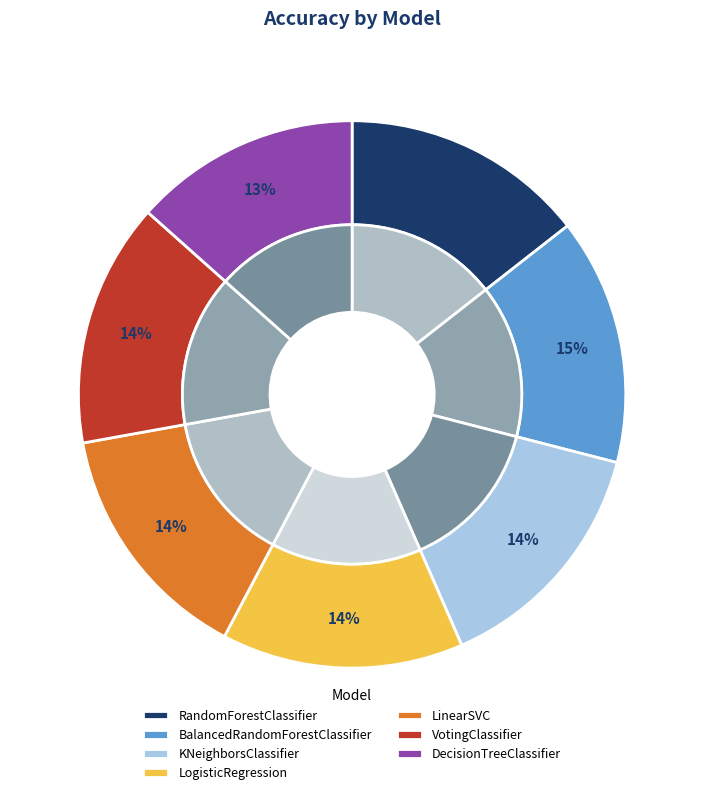

To the nearest percent, what percentage of the pie is RandomForestClassifier?

14%